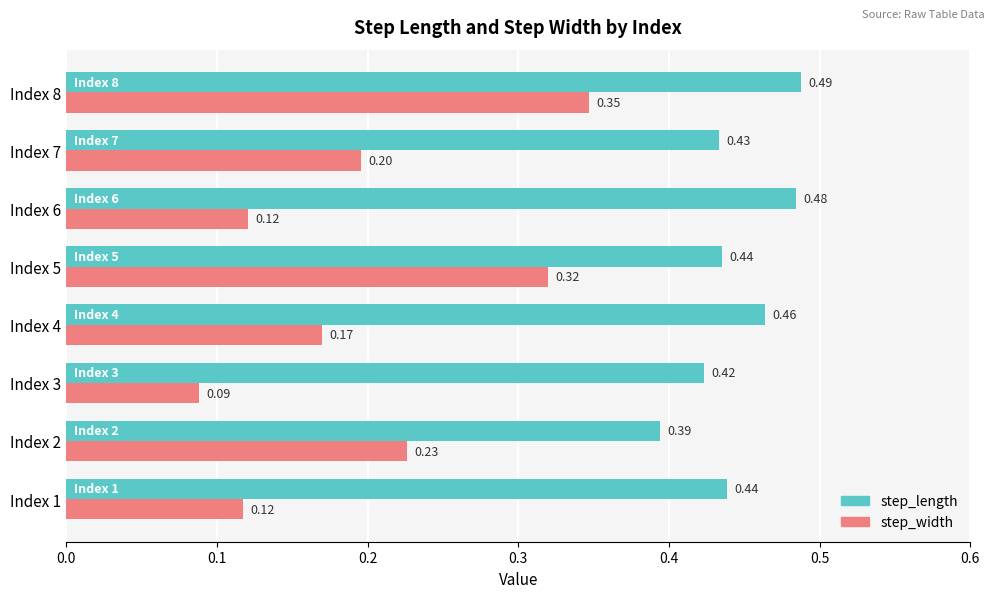

Rank the series at Index 5 from highest to lowest value.

step_length, step_width